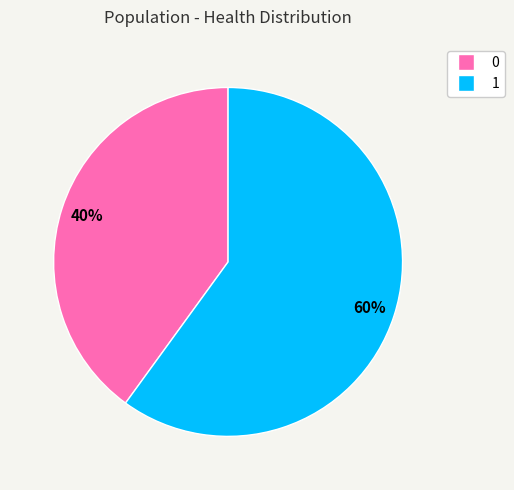

Which slice represents more than half of the pie?

1